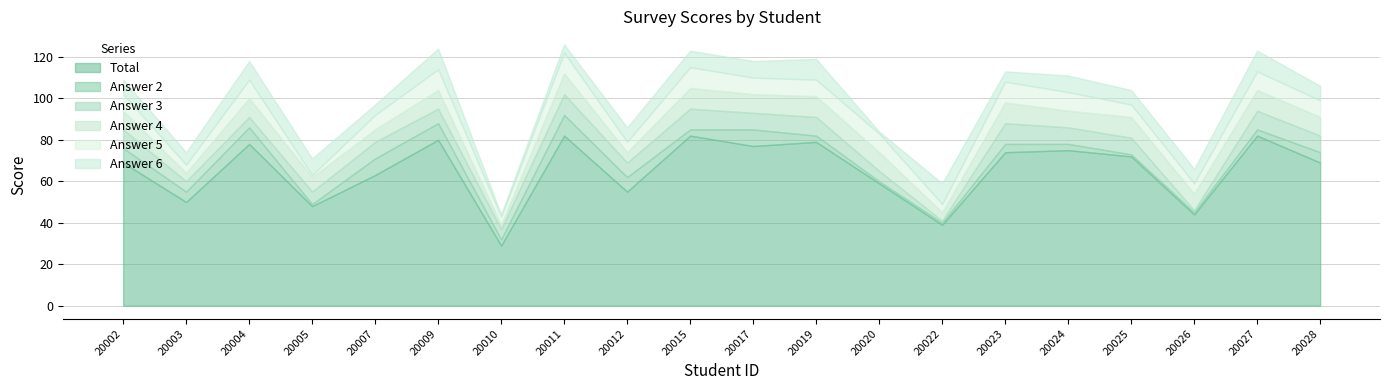

Between 20009 and 20022, which series saw the biggest shift?

Total